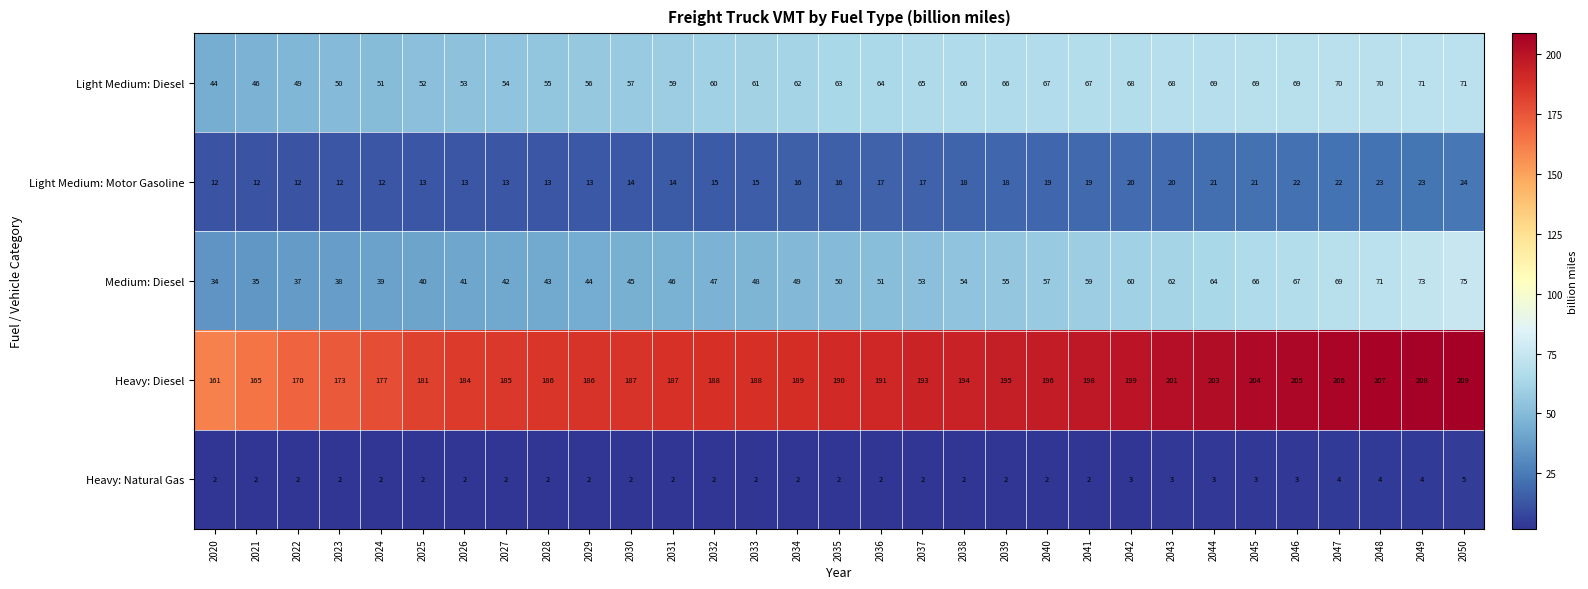

Is it true that Medium: Diesel equals 51 at 2036?

True